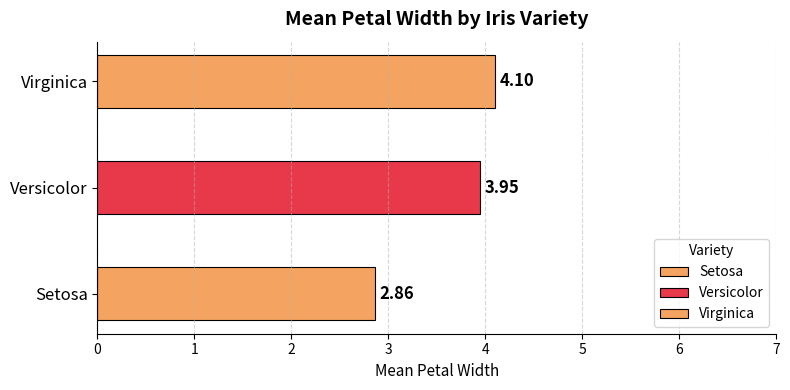

What is the label of the 3rd bar from the right?

Setosa